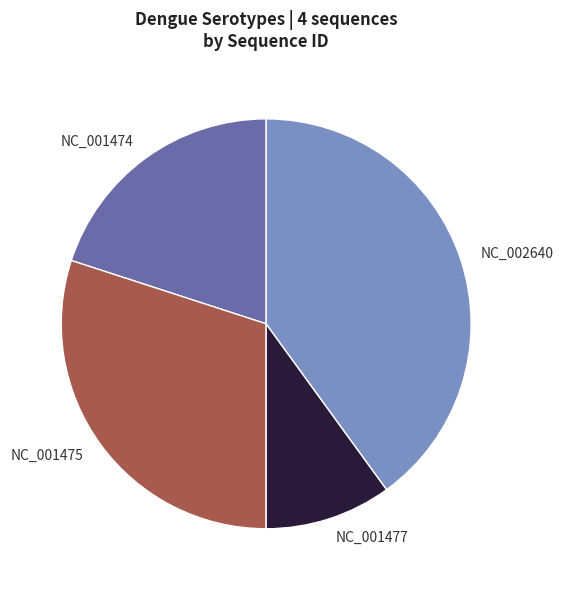

Is it true that NC_002640 is 52% of the pie?

False